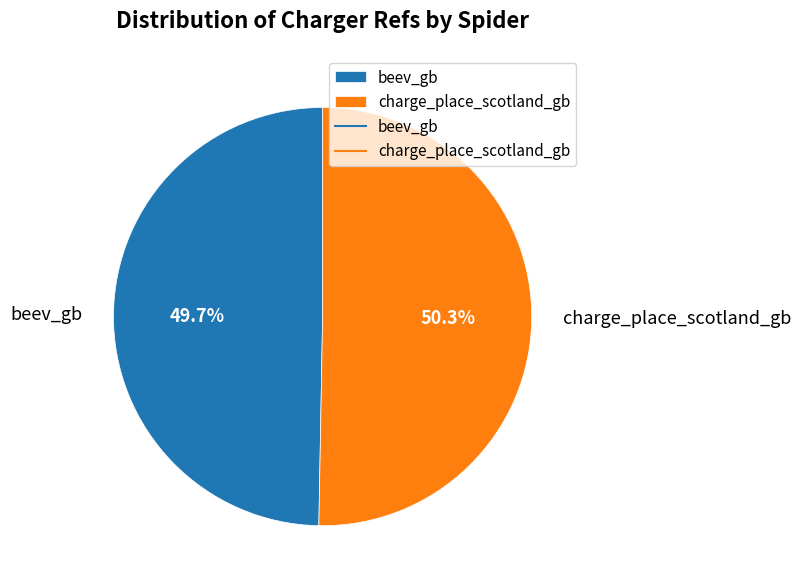

Which slice is the largest?

charge_place_scotland_gb